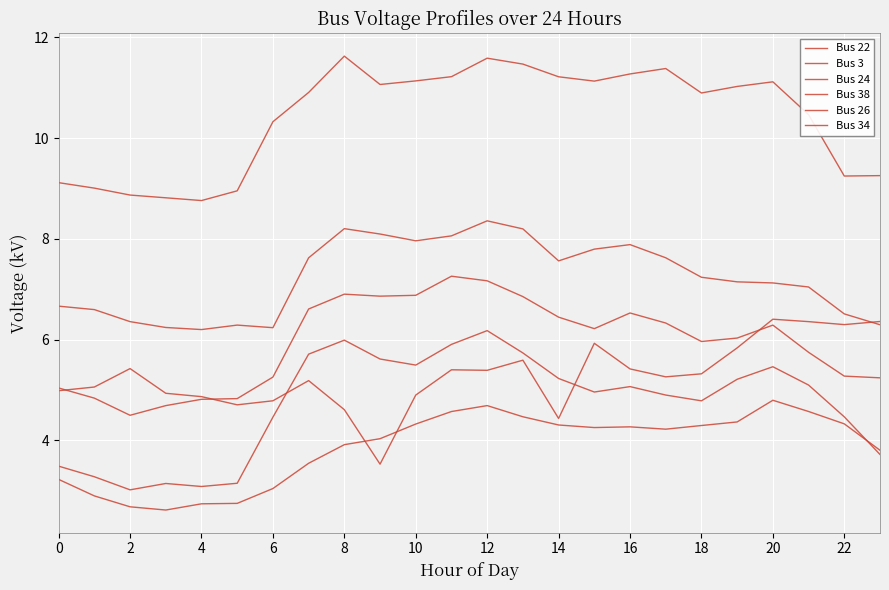

At how many categories does at least one series exceed 3?

24